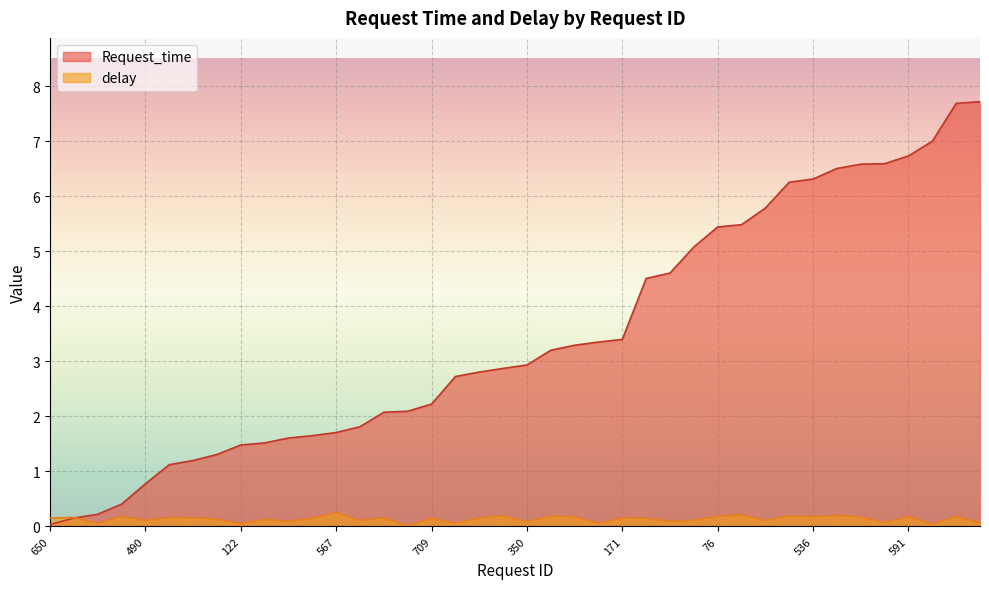

What position from the right is 181?

33